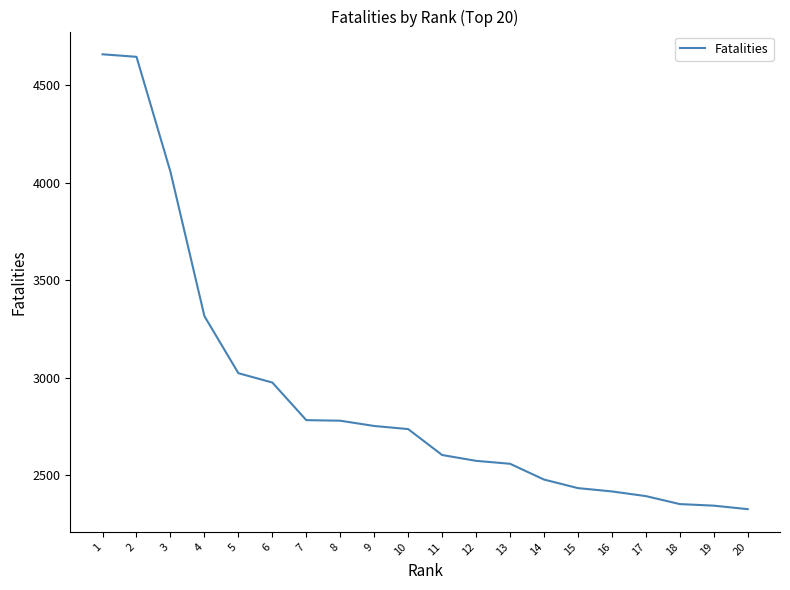

Approximately how many times larger is the value at 1 compared to 12?

1.8